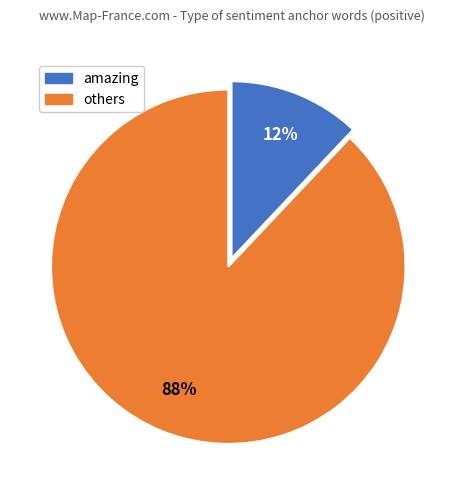

To the nearest percent, what is the difference between the largest and smallest slice percentages?

76%